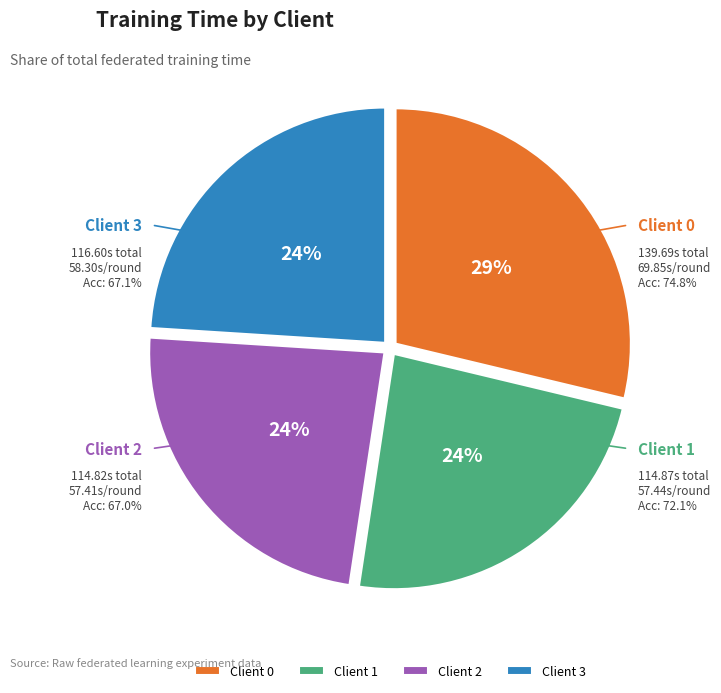

Approximately how many times larger is the value at Client 1 compared to Client 0?

0.8